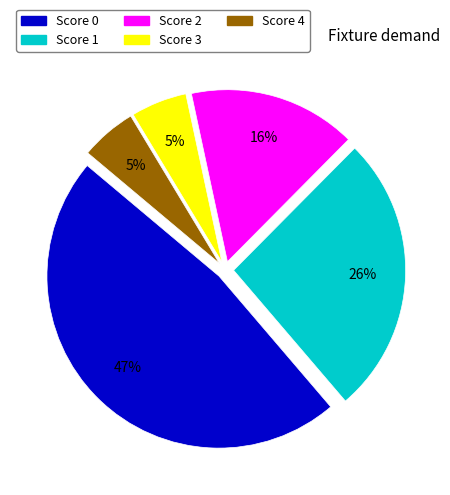

Which category has the biggest portion of the pie?

Score 0